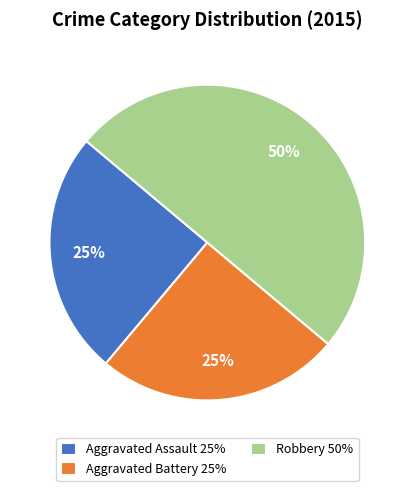

To the nearest percent, what is the combined percentage of Aggravated Assault and Robbery?

75%